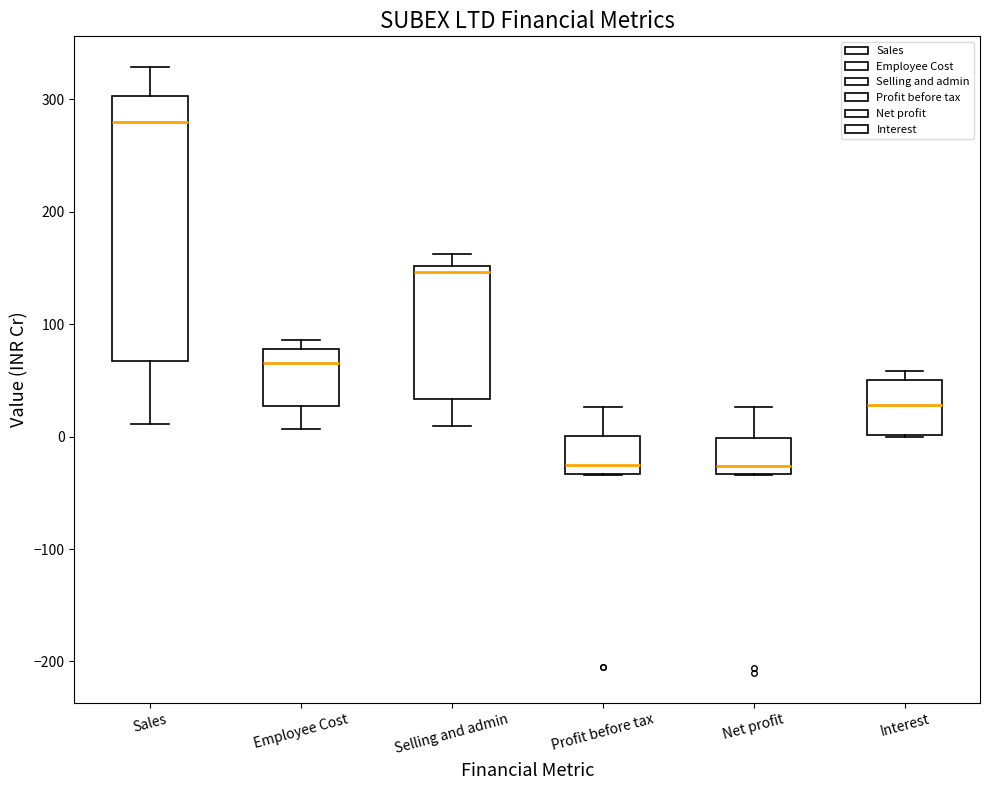

Reading left to right, read every box against the y-axis: the position of its median line, the range the box covers, and the ends of its whiskers. The values are not printed on the chart, so give them approximately, as read against the axis.

Sales: median 280, box 70 to 300, whiskers 10 to 330
Employee Cost: median 70, box 30 to 80, whiskers 10 to 90
Selling and admin: median 150 (just below the box's upper edge), box 30 to 150, whiskers 10 to 160
Profit before tax: median -30 (just above the box's lower edge), box -30 to 0, whiskers -30 to 30
Net profit: median -30 (just above the box's lower edge), box -30 to 0, whiskers -30 to 30
Interest: median 30, box 0 to 50, whiskers 0 to 60